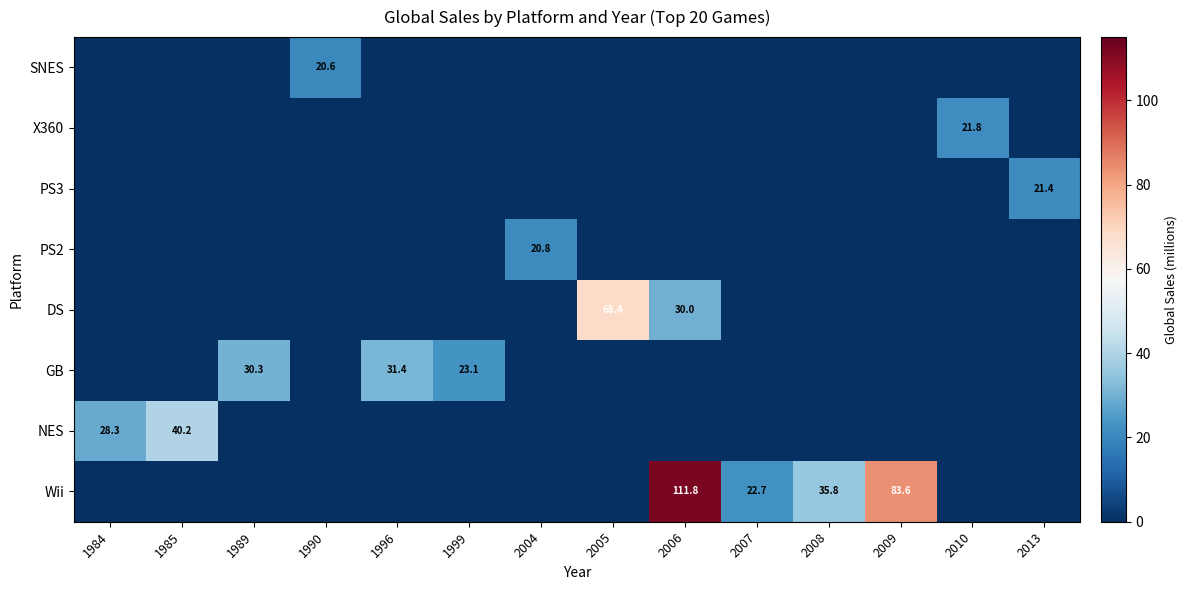

Is it true that Wii equals 64.5 at 1989?

False